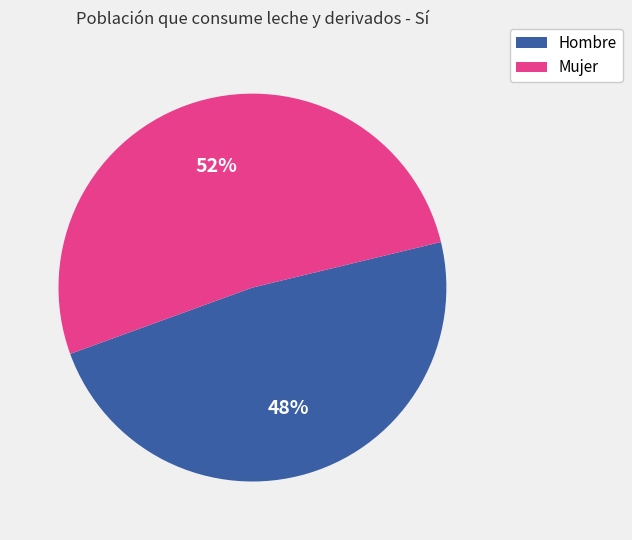

Does Mujer represent more than half of the total?

Yes